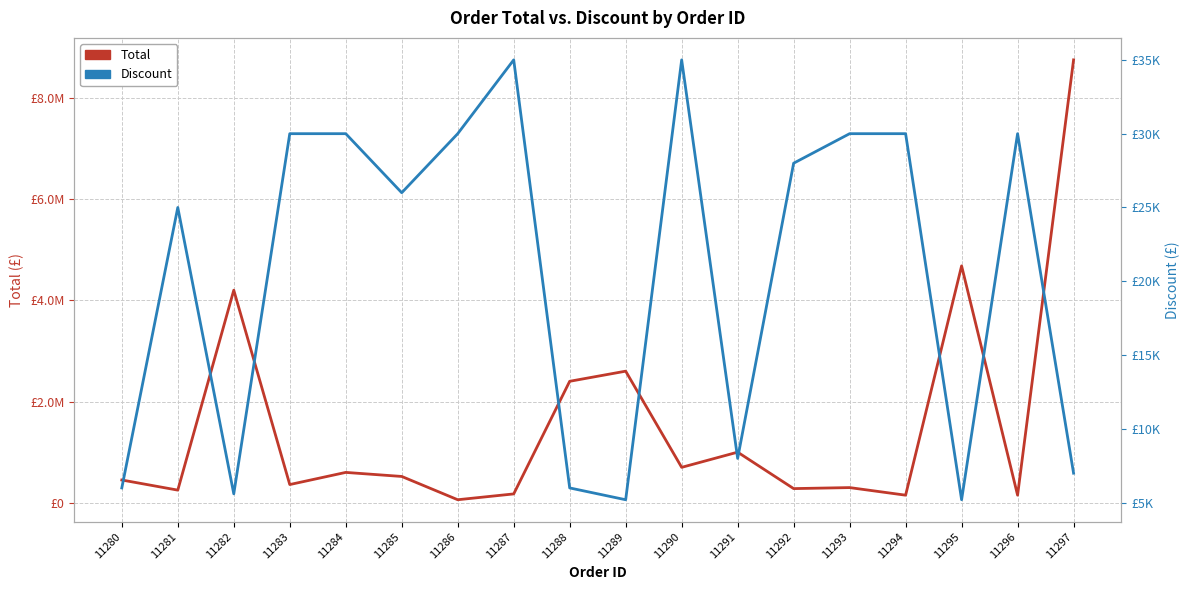

How many interior local valleys does the Discount series have?

5